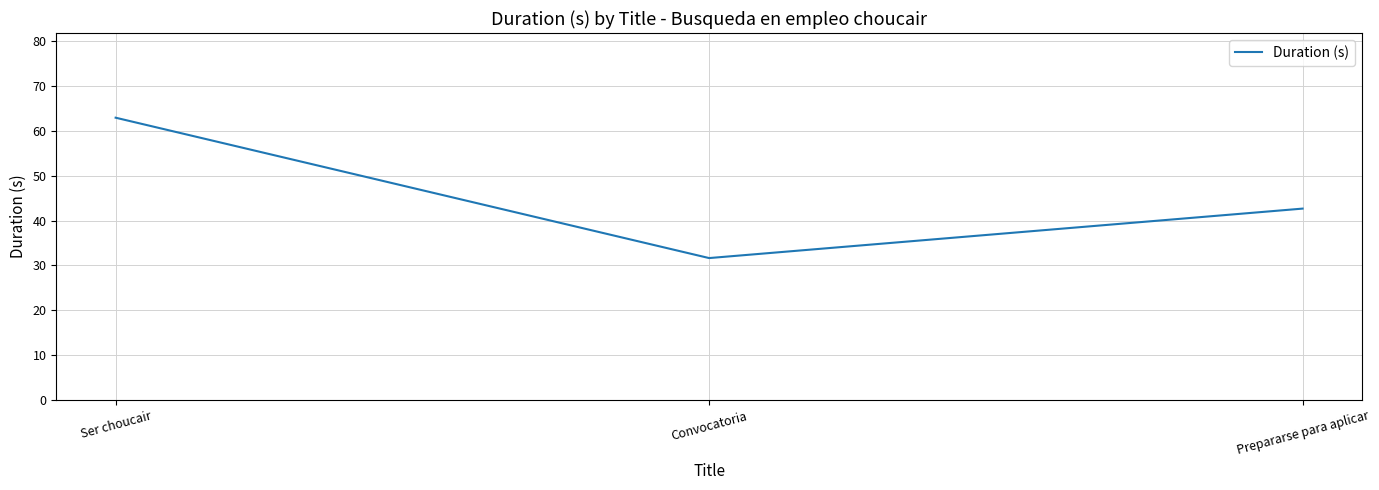

Approximately how many times larger is the value at Prepararse para aplicar compared to Convocatoria?

1.3